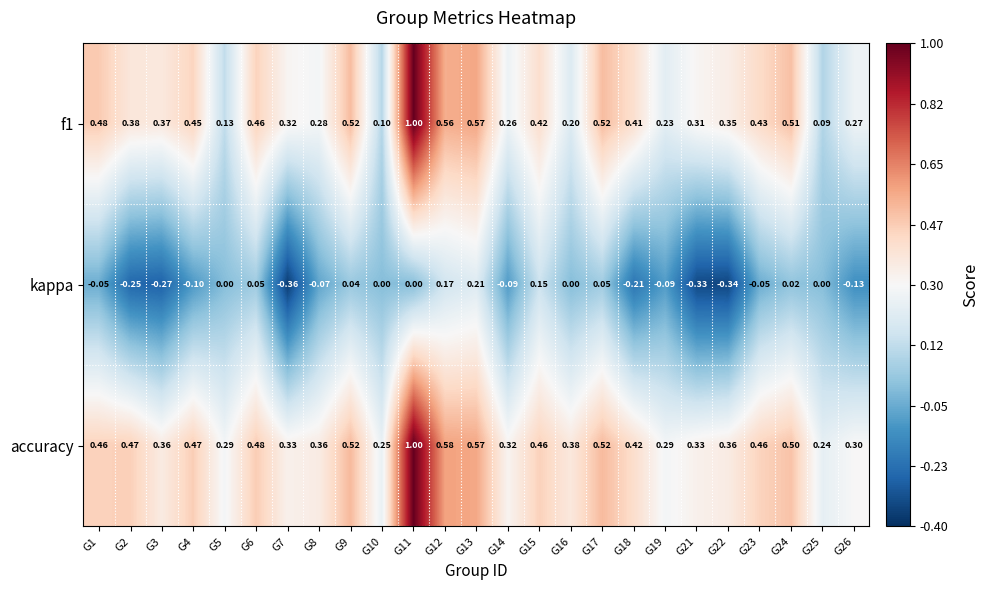

Is the value of kappa at G21 greater than the value of f1 at G8?

No